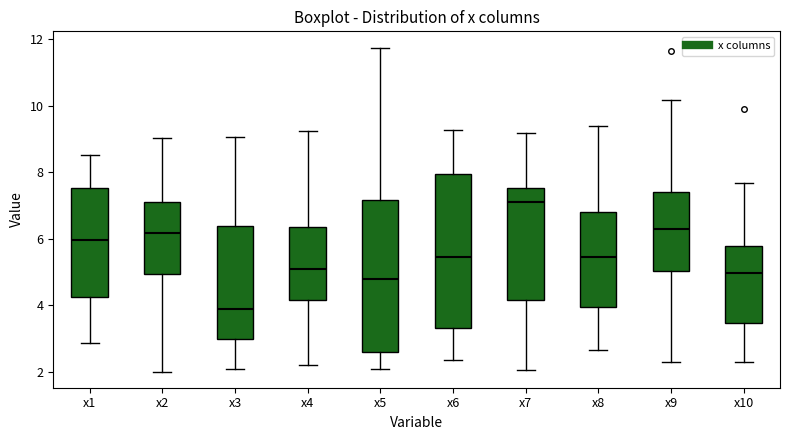

Reading left to right, transcribe this box plot: for each box, give where its median line is, the range the box spans, and where its two whiskers end, as read against the y-axis. The values are not printed on the chart, so give them approximately, as read against the axis.

x1: median 6.0, box 4.2 to 7.6, whiskers 2.8 to 8.6
x2: median 6.2, box 5.0 to 7.0, whiskers 2.0 to 9.0
x3: median 3.8, box 3.0 to 6.4, whiskers 2.0 to 9.0
x4: median 5.0, box 4.2 to 6.4, whiskers 2.2 to 9.2
x5: median 4.8, box 2.6 to 7.2, whiskers 2.0 to 11.8
x6: median 5.4, box 3.4 to 8.0, whiskers 2.4 to 9.2
x7: median 7.2, box 4.2 to 7.6, whiskers 2.0 to 9.2
x8: median 5.4, box 4.0 to 6.8, whiskers 2.6 to 9.4
x9: median 6.2, box 5.0 to 7.4, whiskers 2.2 to 10.2
x10: median 5.0, box 3.4 to 5.8, whiskers 2.2 to 7.6